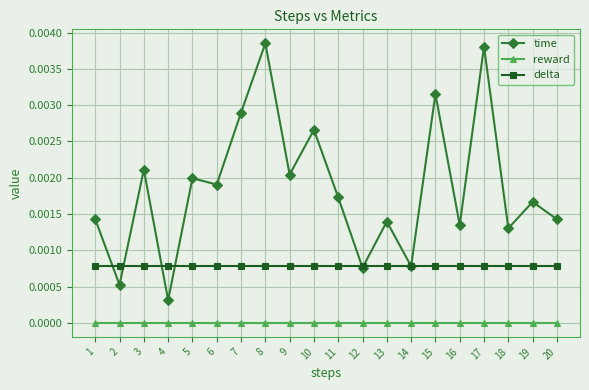

In time, how many points are higher than both neighbors (excluding endpoints)?

8